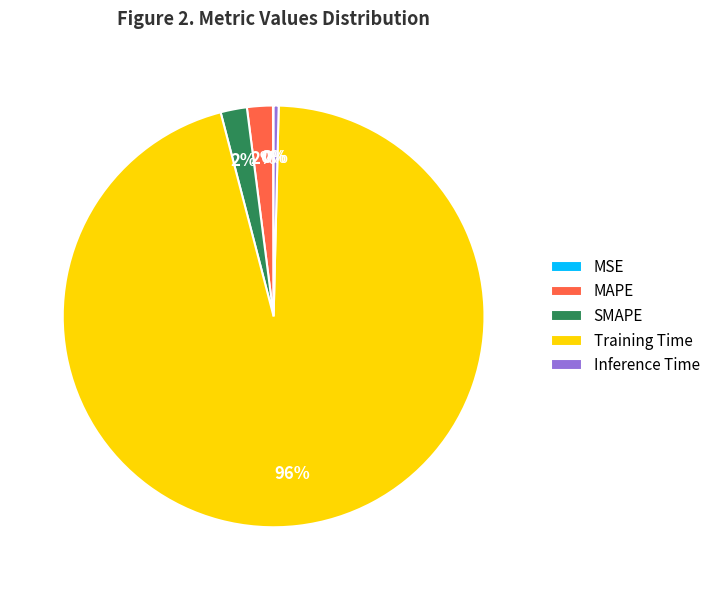

The SMAPE slice represents 2% of the pie. True or false?

True